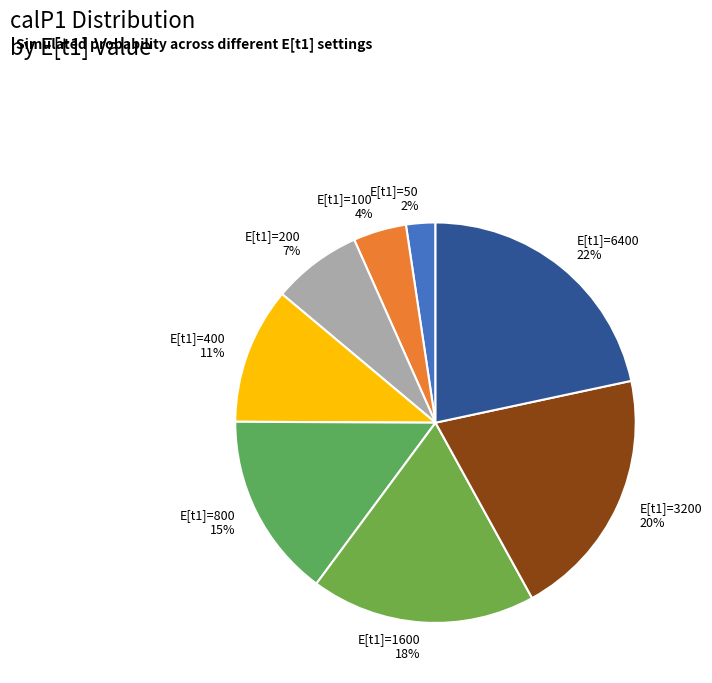

The E[t1]=800 slice represents 15% of the pie. True or false?

True